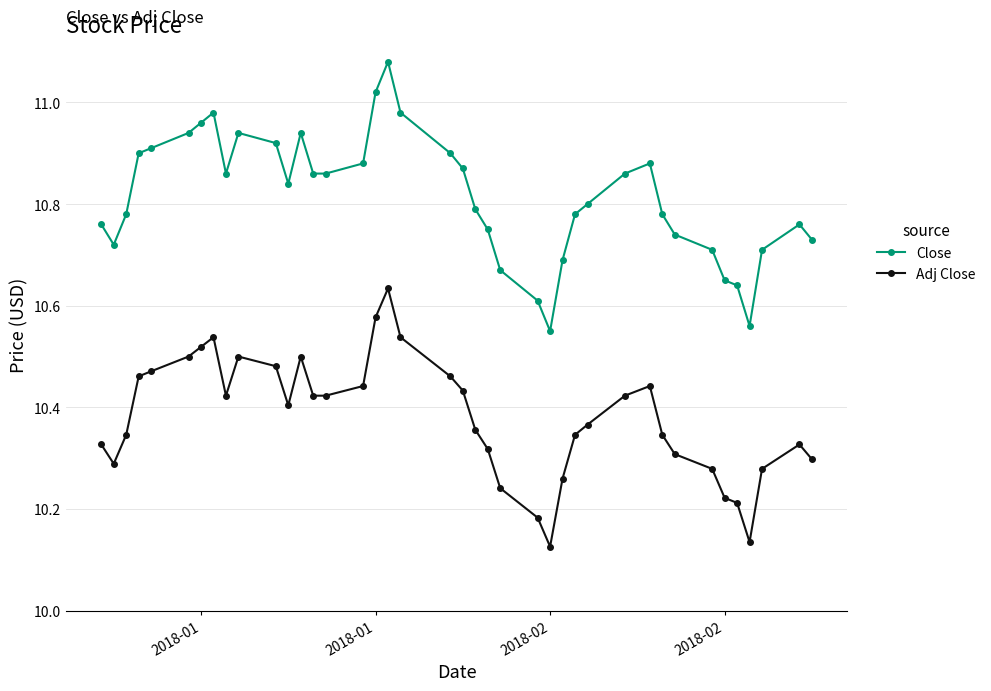

Count the Adj Close values in the range 10 to 11.

40